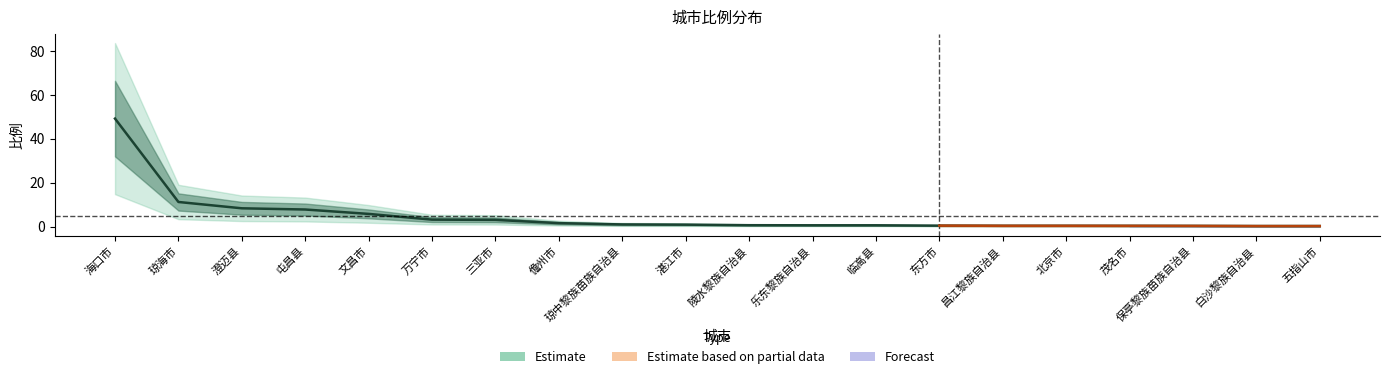

Reading right to left, what are all the values shown in this chart?

0.2	0.2	0.3	0.3	0.3	0.3	0.4	0.6	0.6	0.6	0.9	1.0	1.6	3.0	3.1	5.8	7.8	8.3	11.2	49.2